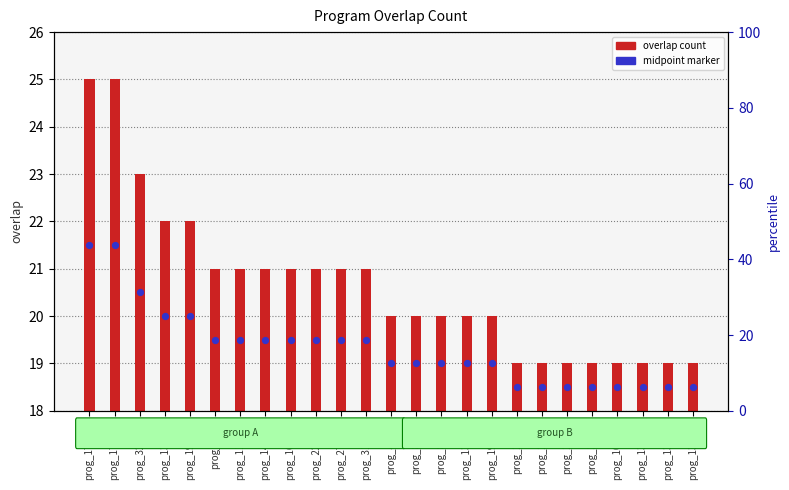

What is the total value across all series at prog_172075?

28.5